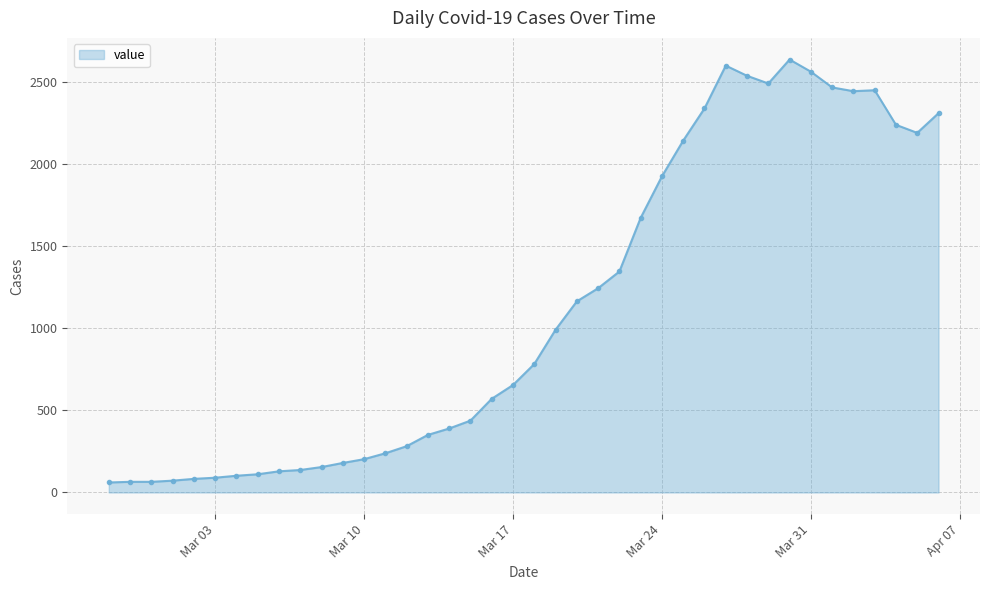

What is the minimum value shown in the chart?

61